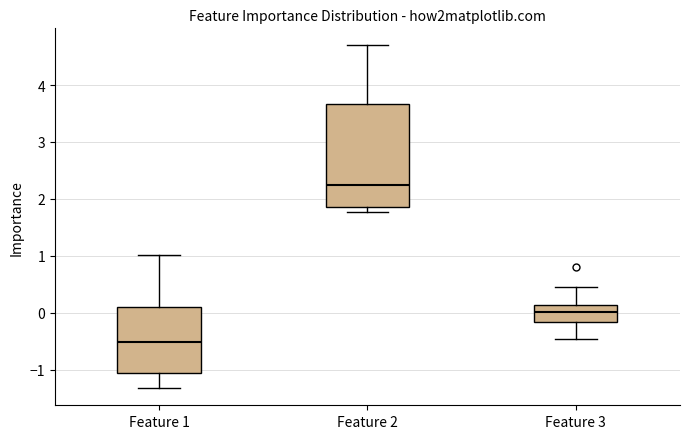

Which box has the lowest median line?

Feature 1